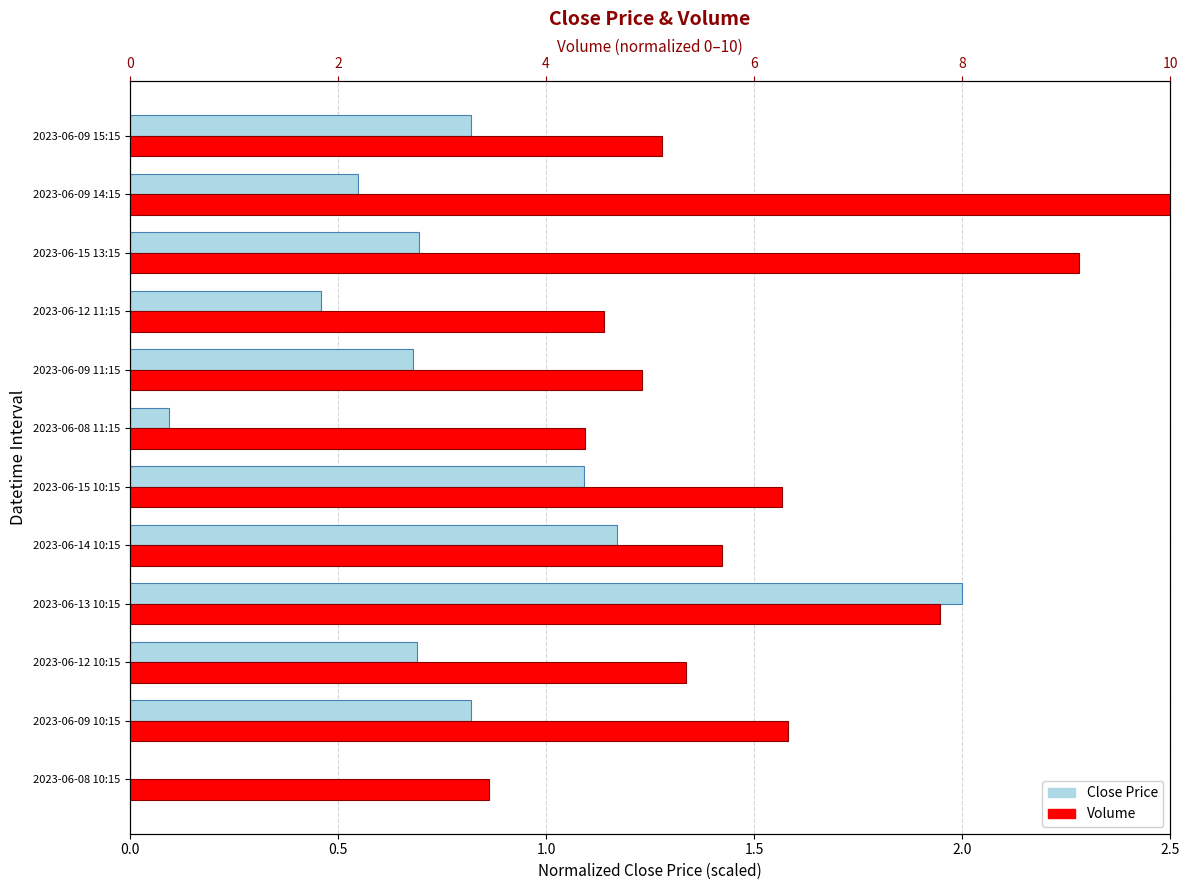

What is the difference between the maximum and minimum values in the Volume series?

6.5